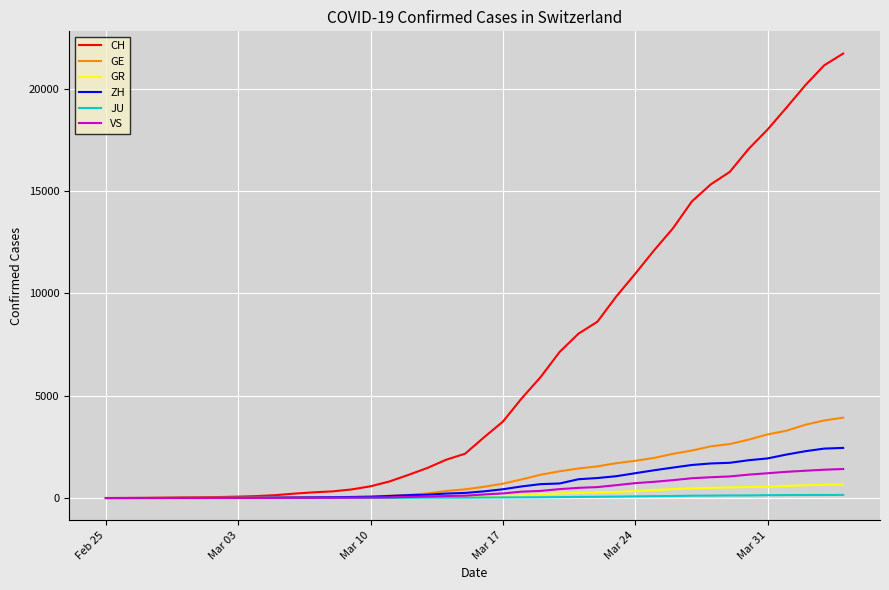

What is the greatest value displayed?

21728